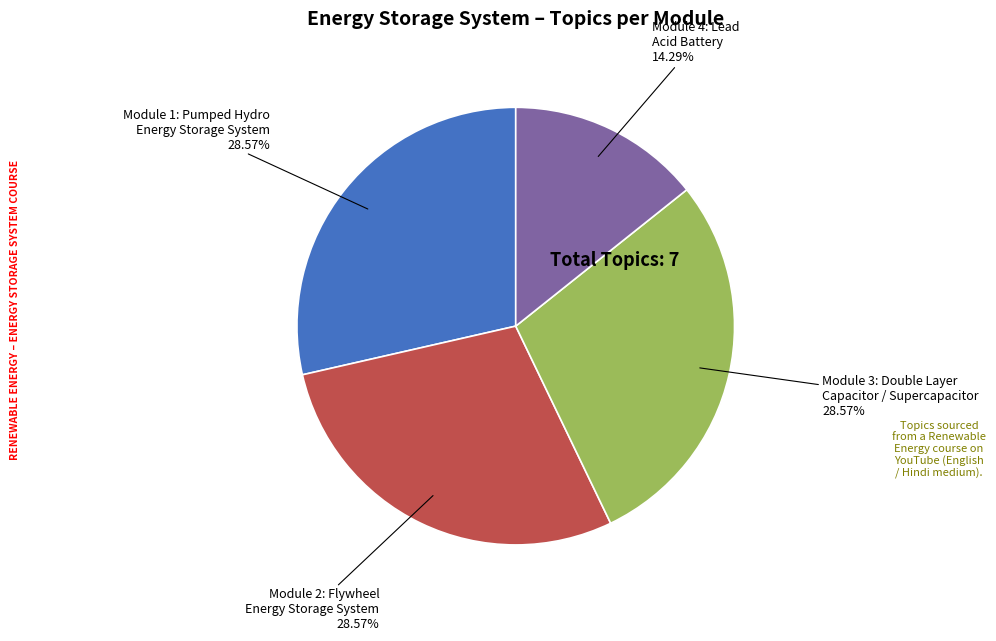

To the nearest percent, what is the difference between the Module 2: Flywheel Energy Storage System and Module 4: Lead Acid Battery slice percentages?

14%